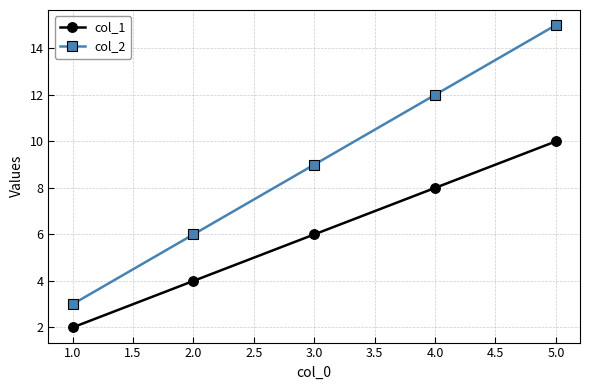

What position from the left is 5.0?

5